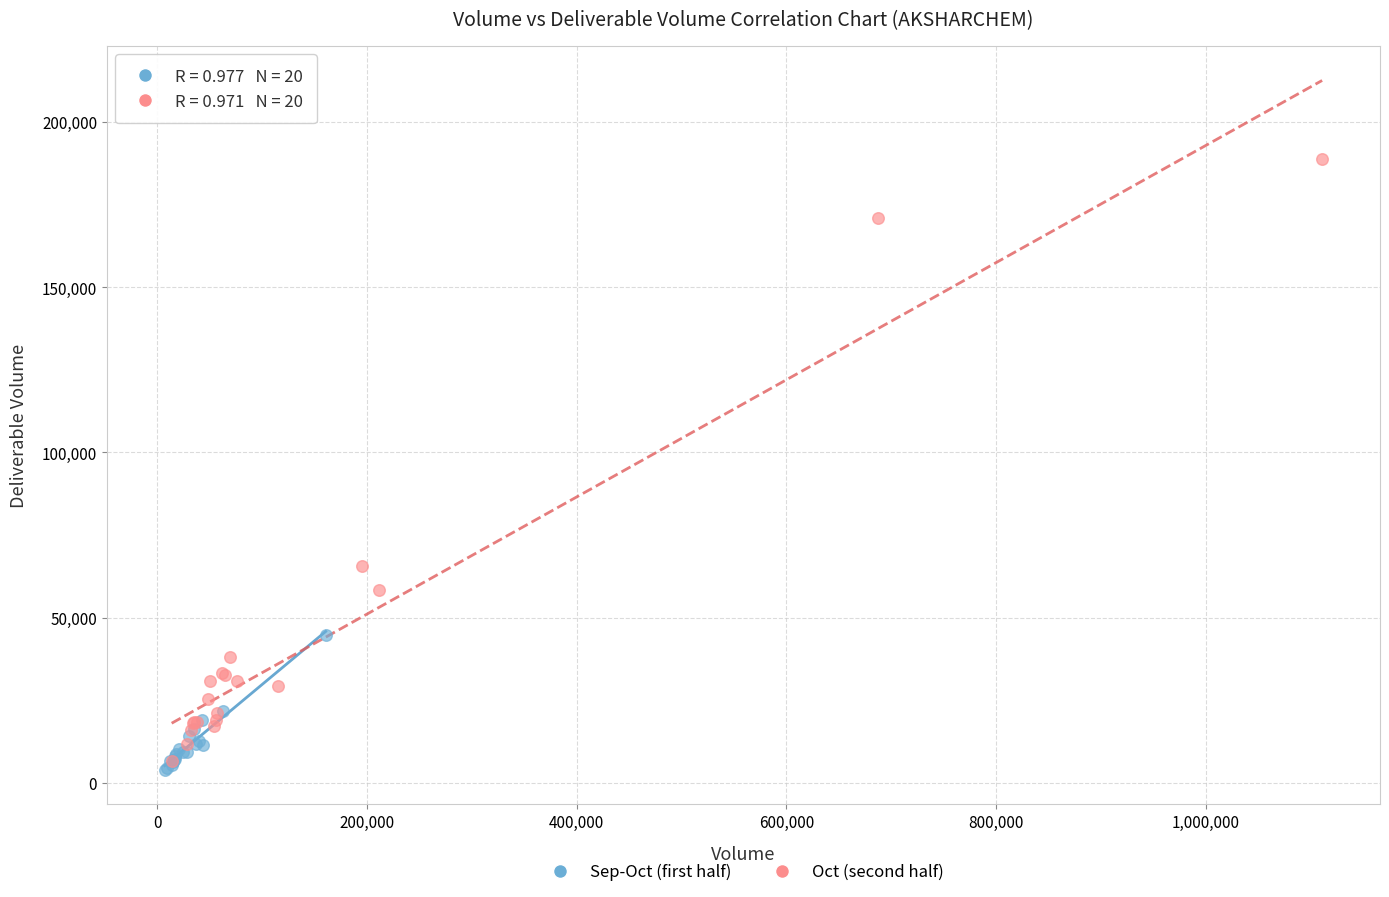

Which series has the largest Y range (max minus min)?

Oct (second half)